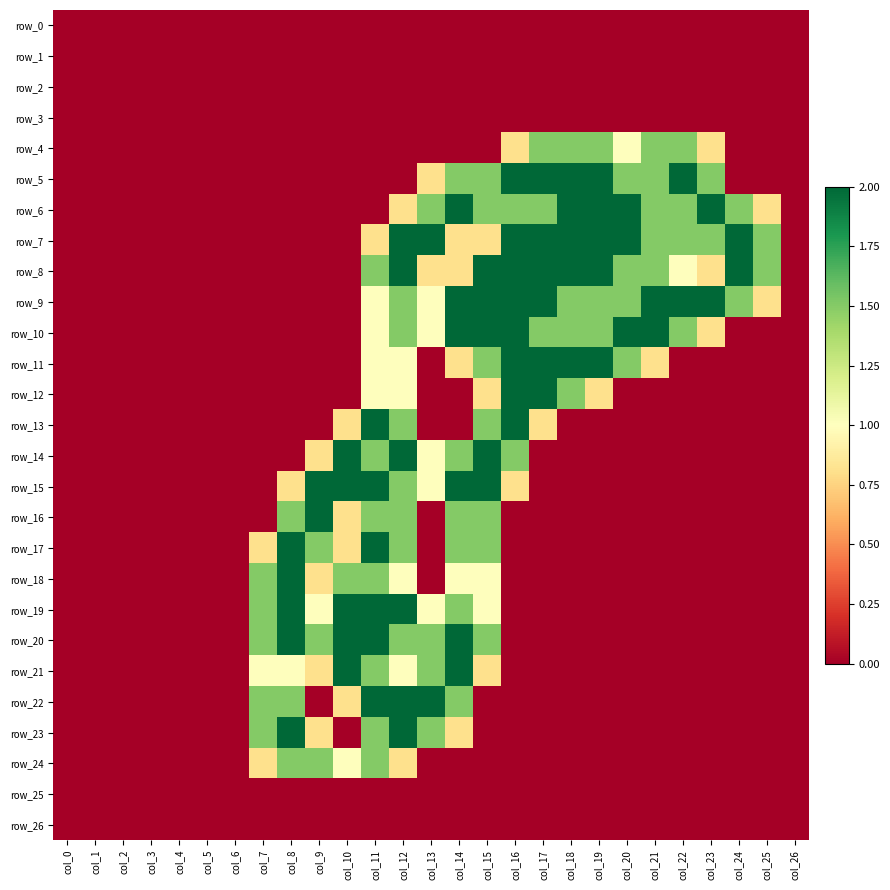

Is the value of row_9 at col_8 greater than the value of row_24 at col_9?

No